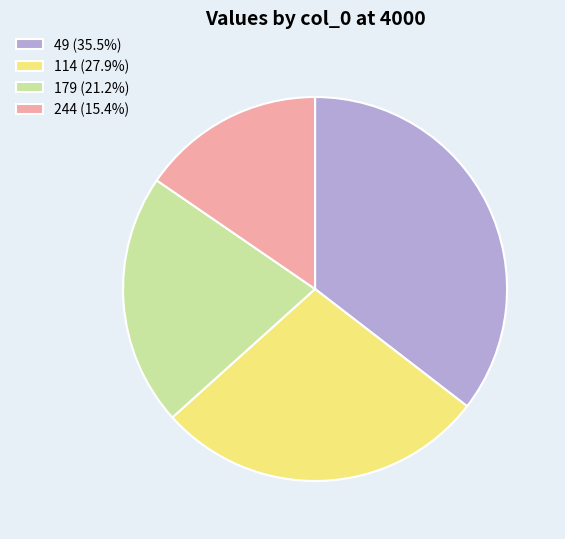

Does 179 account for over 50% of the chart?

No